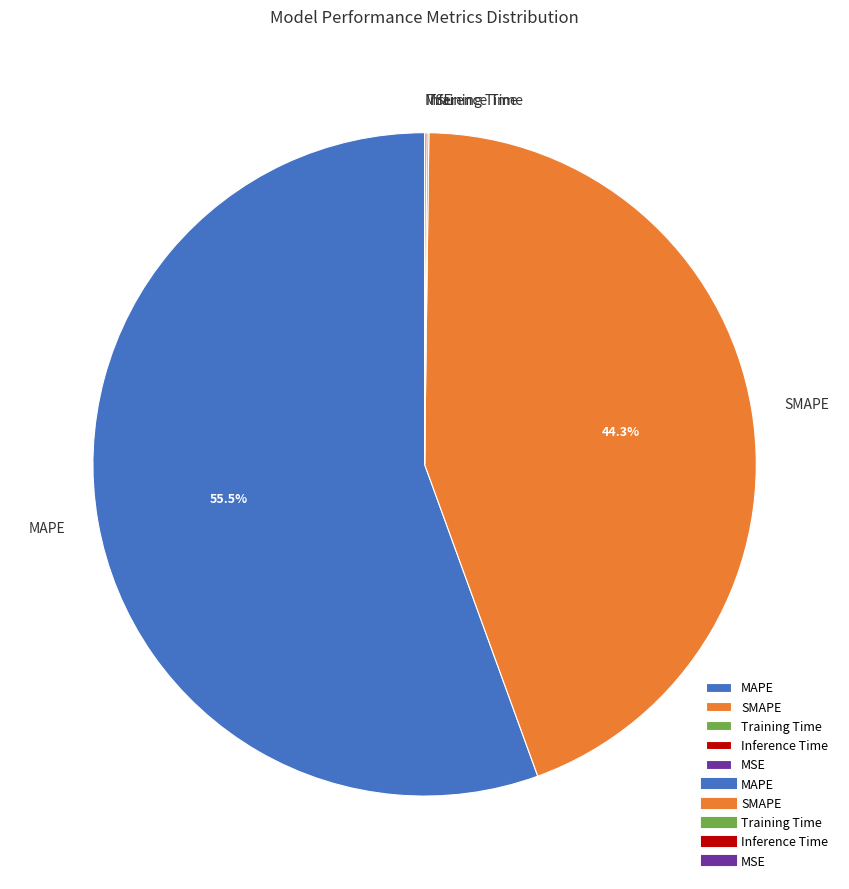

What portion of the pie excludes SMAPE?

55.7%